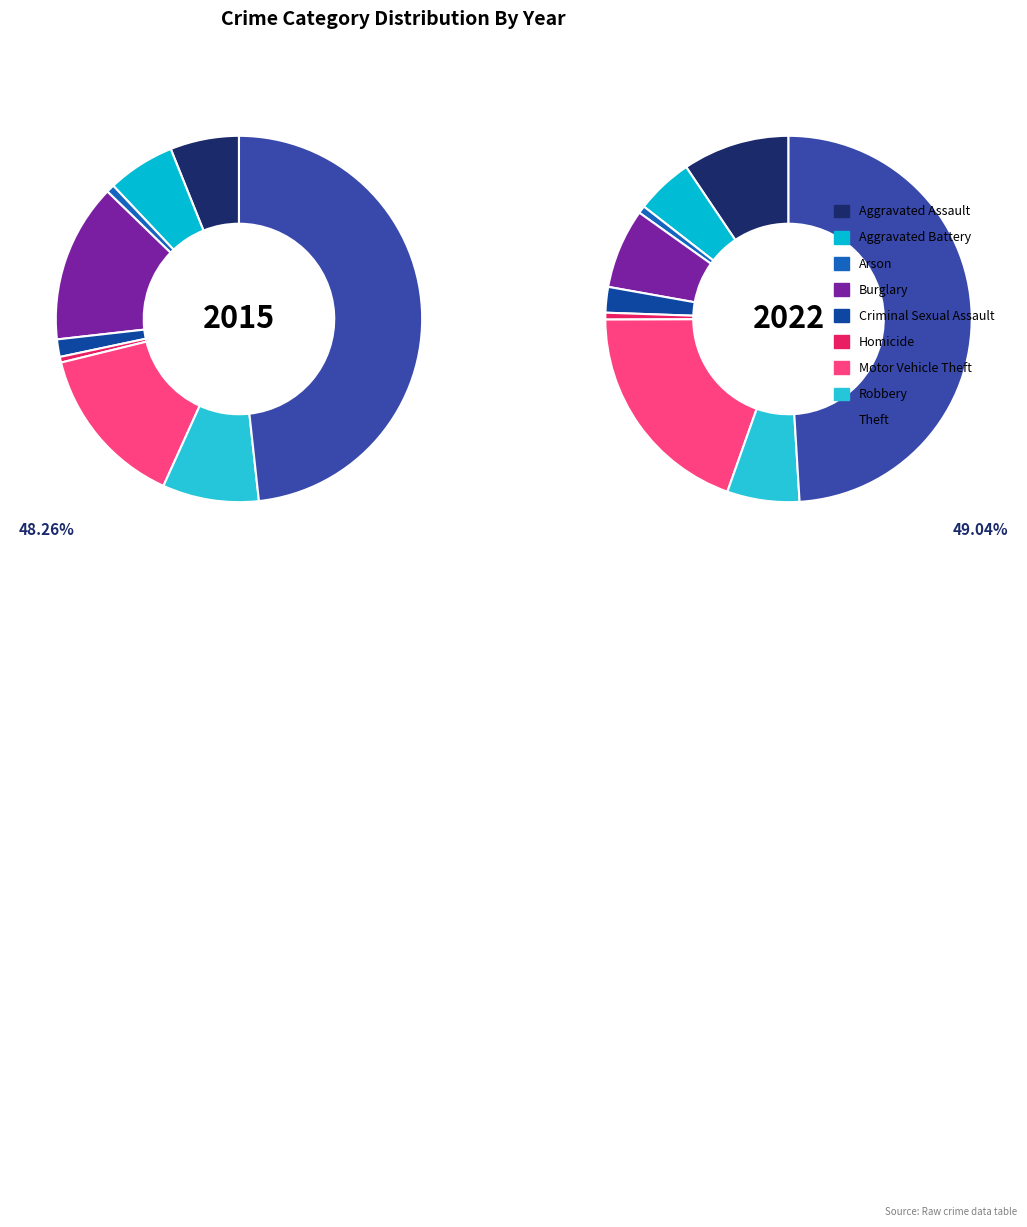

True or false: 2 accounts for 1% of the total.

True